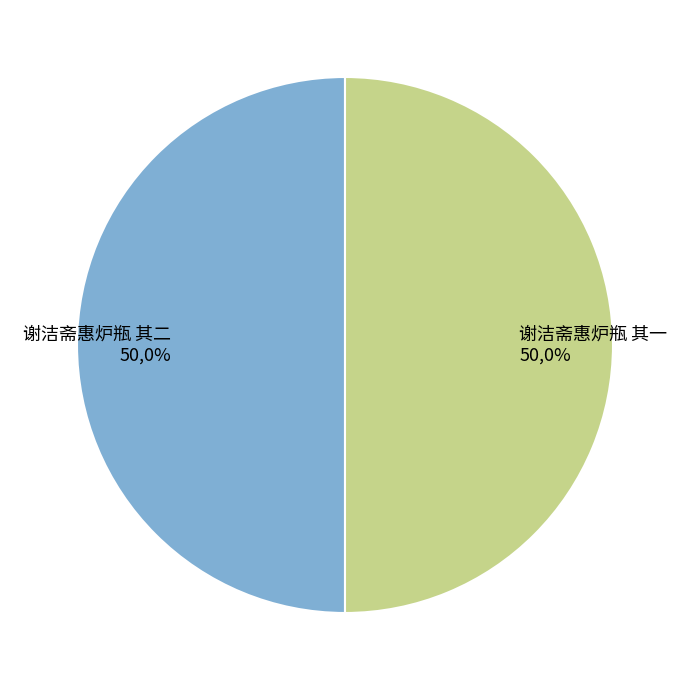

Is it true that 谢洁斋惠炉瓶 其二 is 56% of the pie?

False